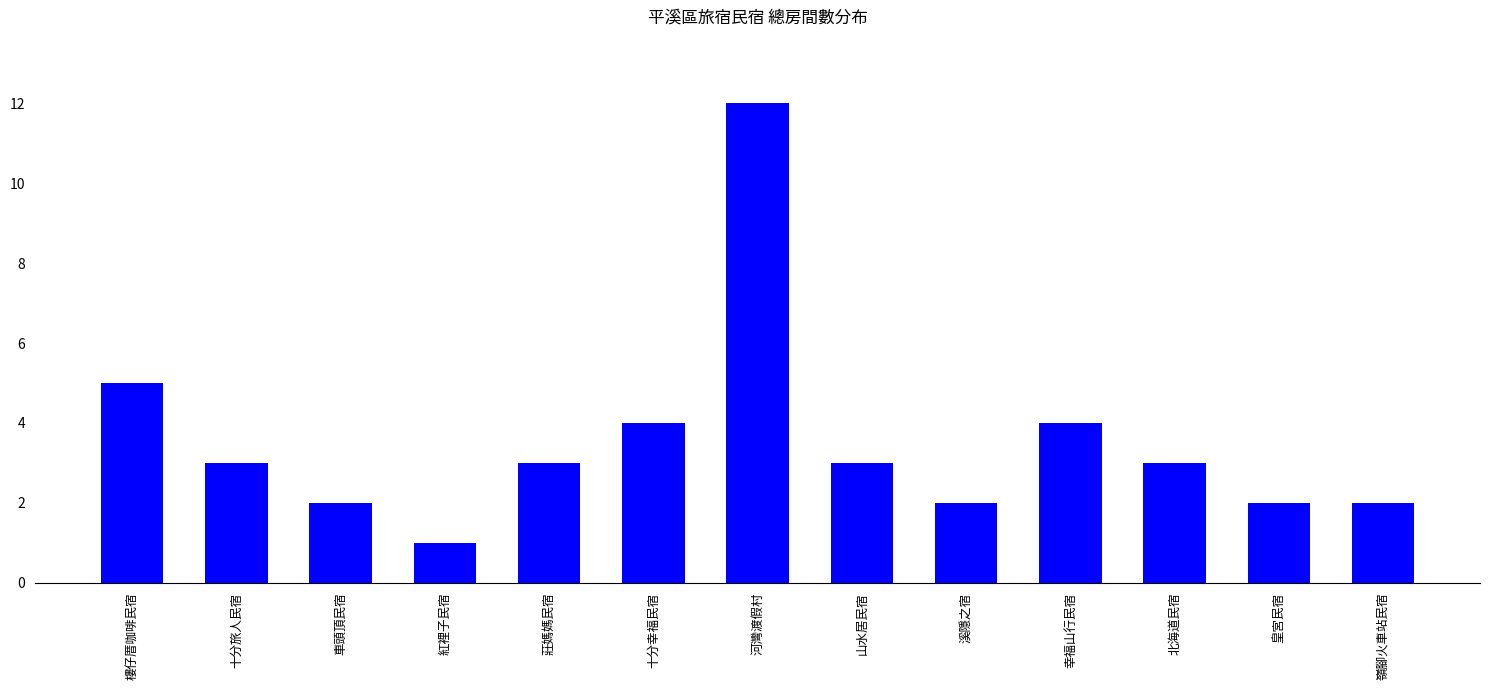

Reading left to right, list all the values displayed in this chart.

樓仔厝咖啡民宿=5	十分旅人民宿=3	車頭頂民宿=2	紅裡子民宿=1	莊媽媽民宿=3	十分幸福民宿=4	河灣渡假村=12	山水居民宿=3	溪隱之宿=2	幸福山行民宿=4	北海道民宿=3	皇宮民宿=2	嶺腳火車站民宿=2